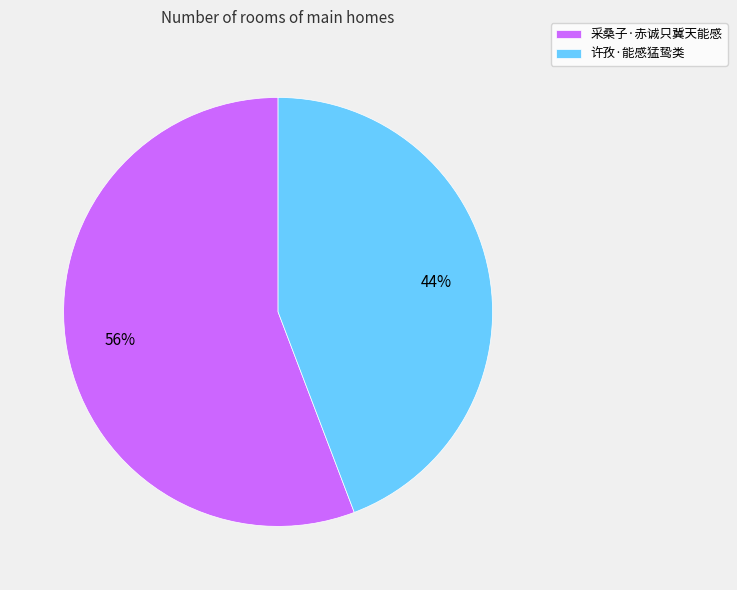

Approximately how many times larger is the value at 采桑子·赤诚只冀天能感 compared to 许孜·能感猛鸷类?

1.3